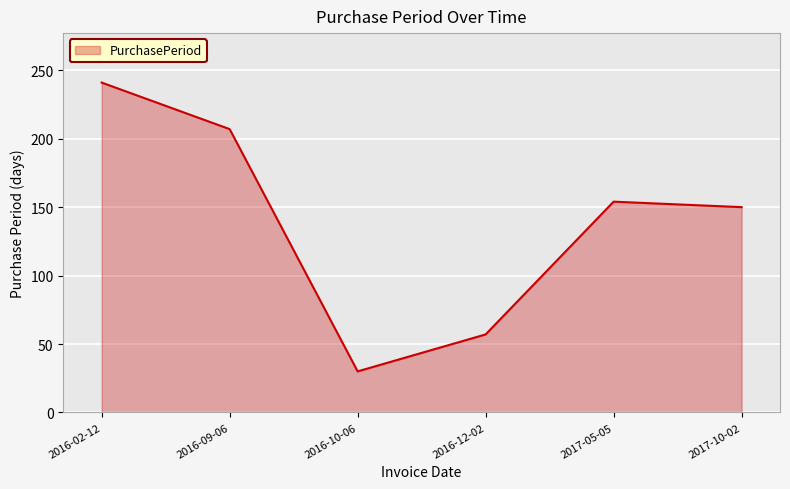

How many values are between 57 and 207?

4